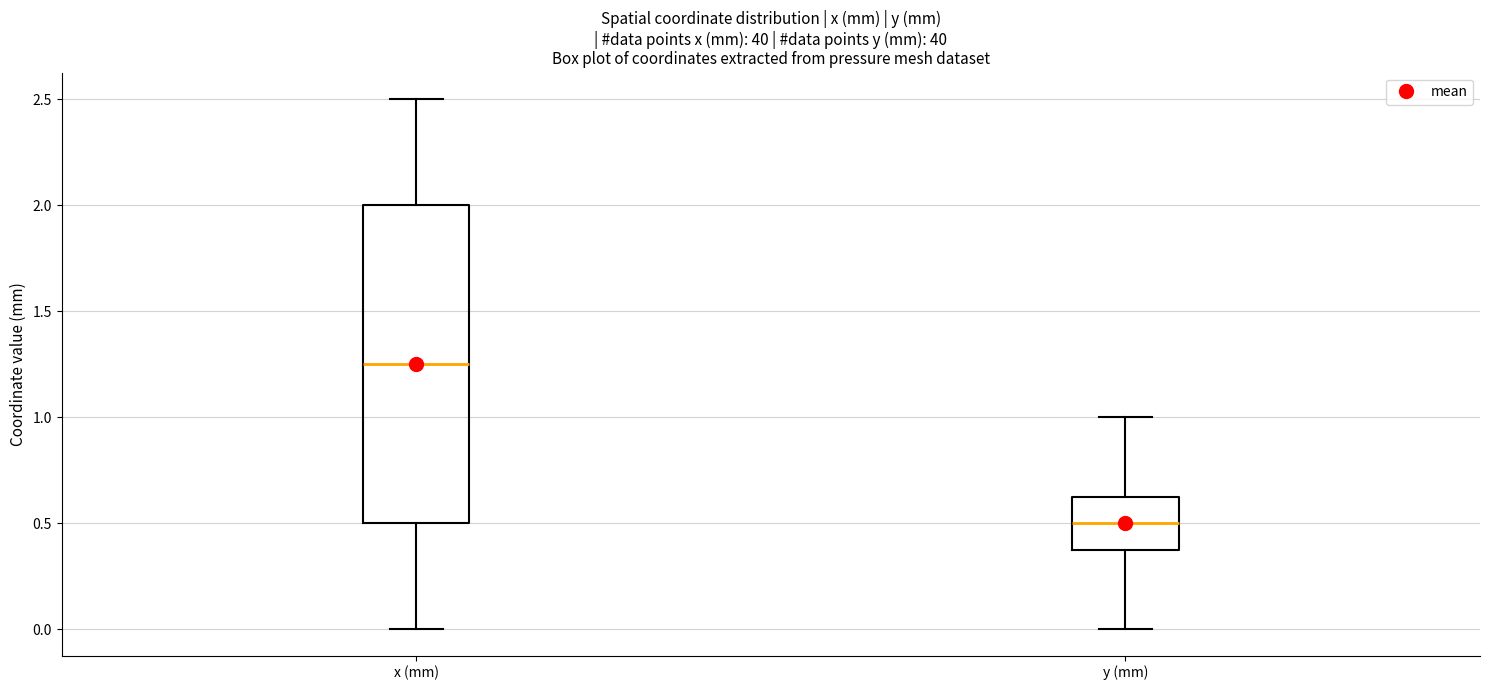

Where does the lower whisker of the box for x (mm) end on the y-axis? The values are not printed on the chart, so give them approximately, as read against the axis.

0.00